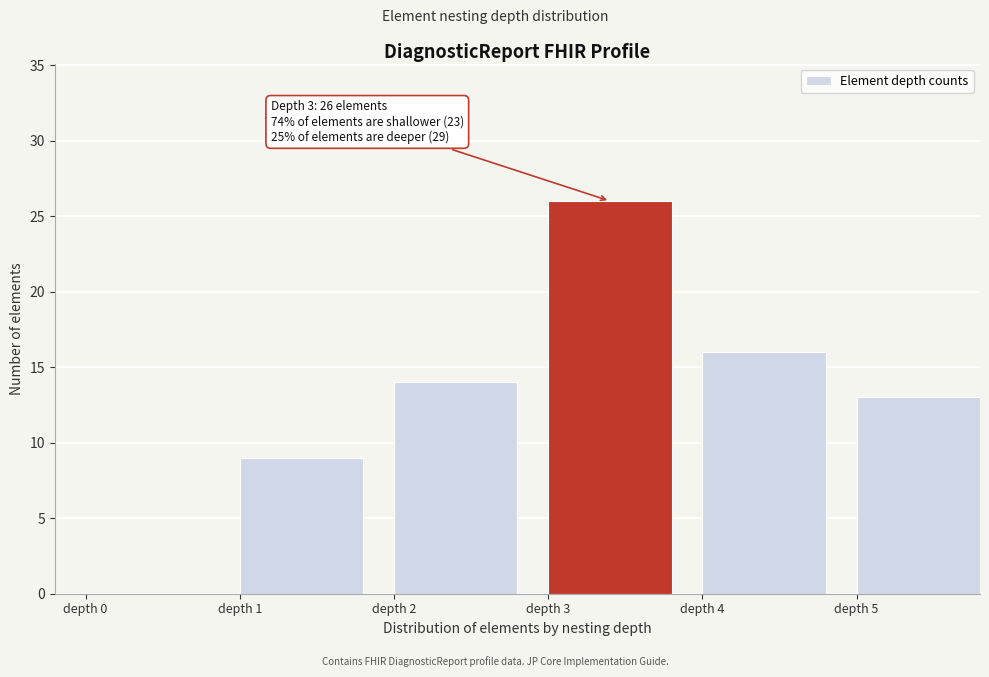

Reading left to right, extract all data points from this chart.

depth 0=0	depth 1=9	depth 2=14	depth 3=26	depth 4=16	depth 5=13